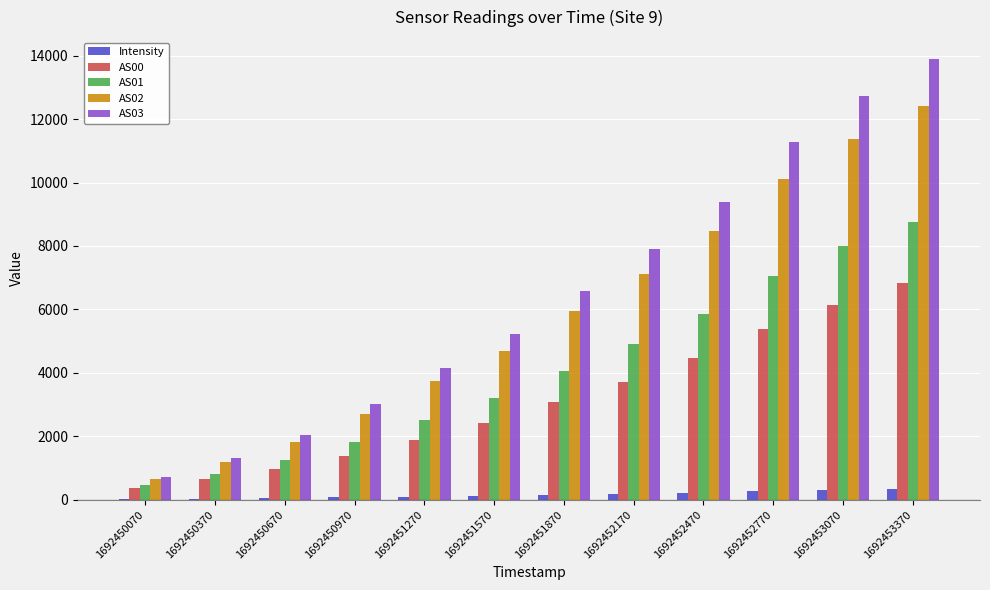

At which category is the sum across all series the highest?

1692453370